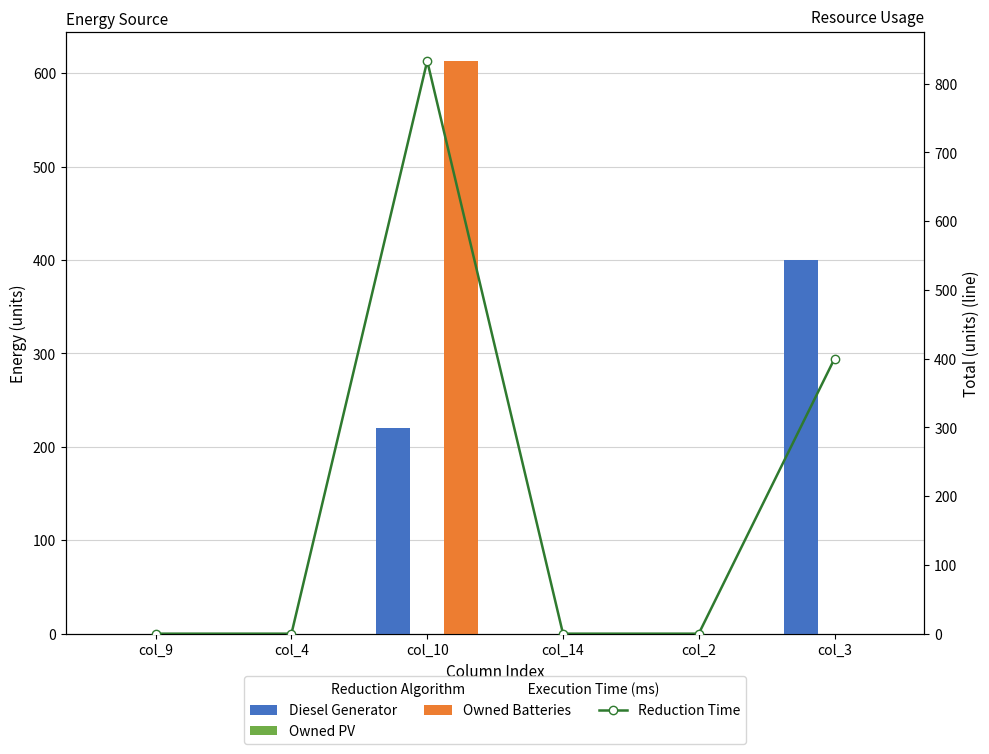

How many data points in Diesel Generator are above 0?

2